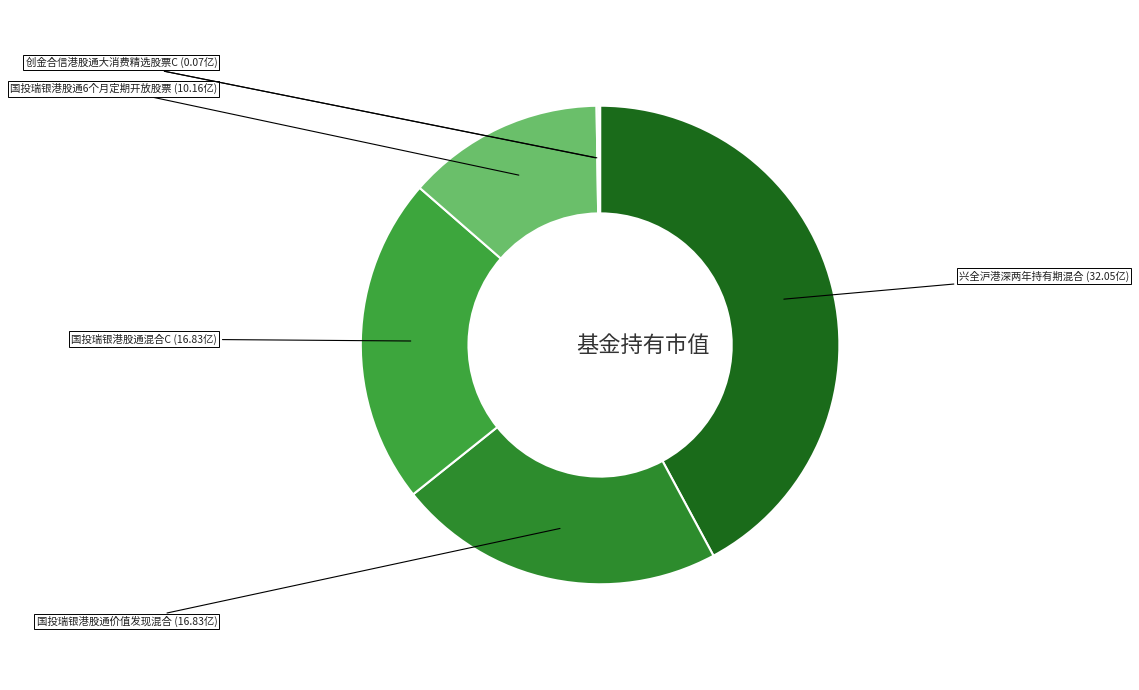

Is there any slice that represents more than half of the pie?

No